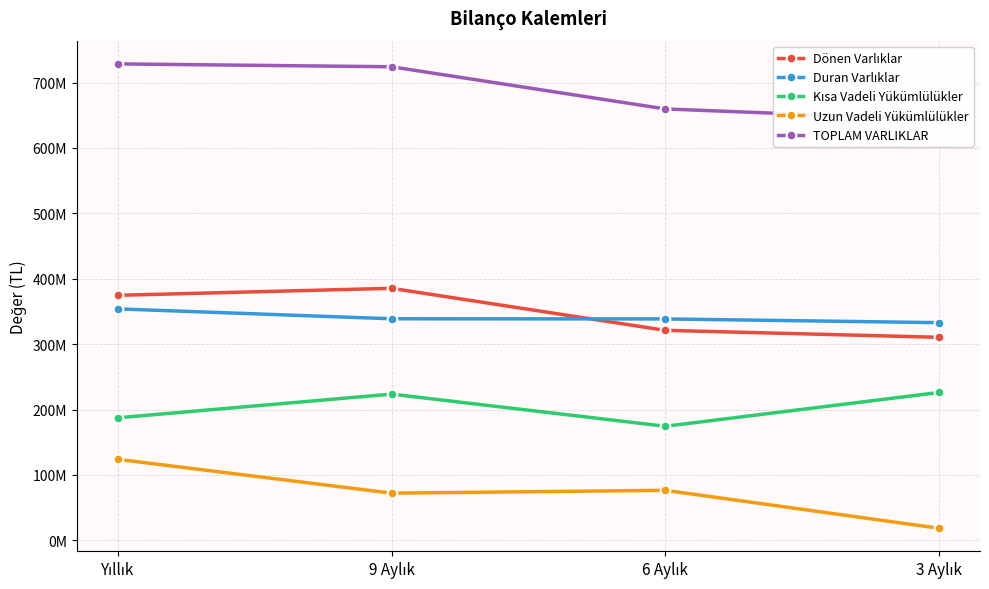

At which category does Dönen Varlıklar reach its first local peak?

9 Aylık